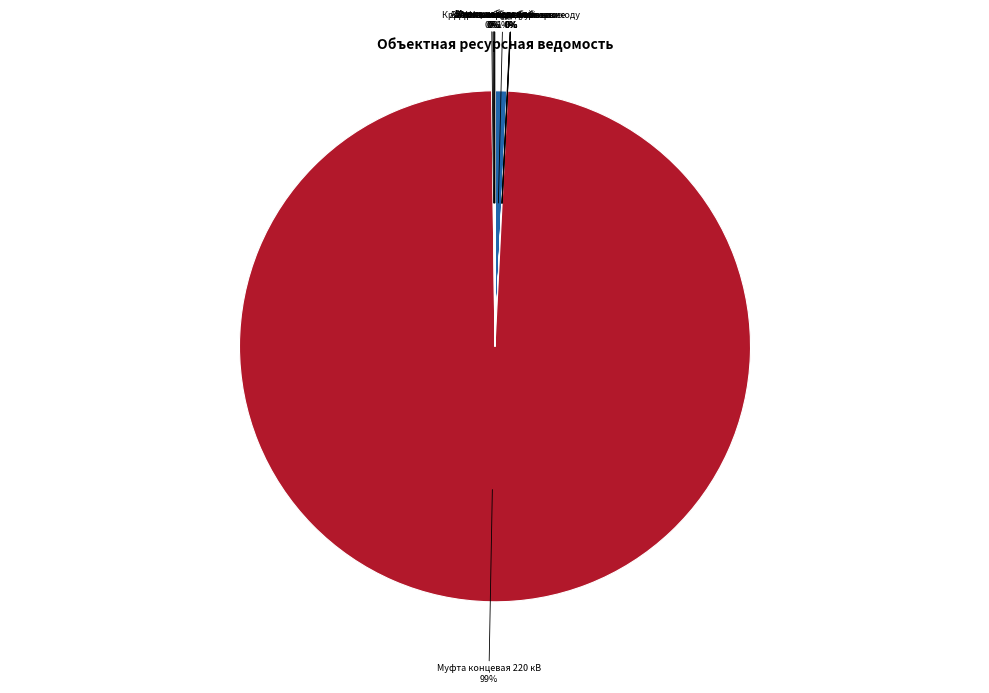

Which slice represents more than half of the pie?

Муфта концевая 220 кВ